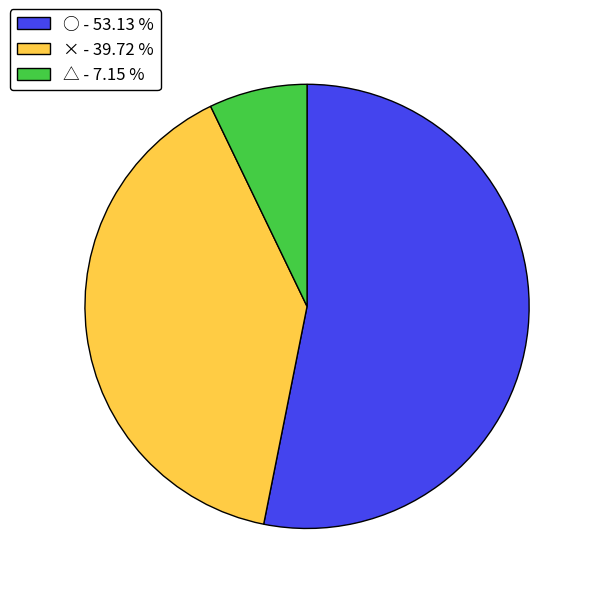

Is the sum of △ - 7.15 % and ○ - 53.13 % greater than half?

Yes